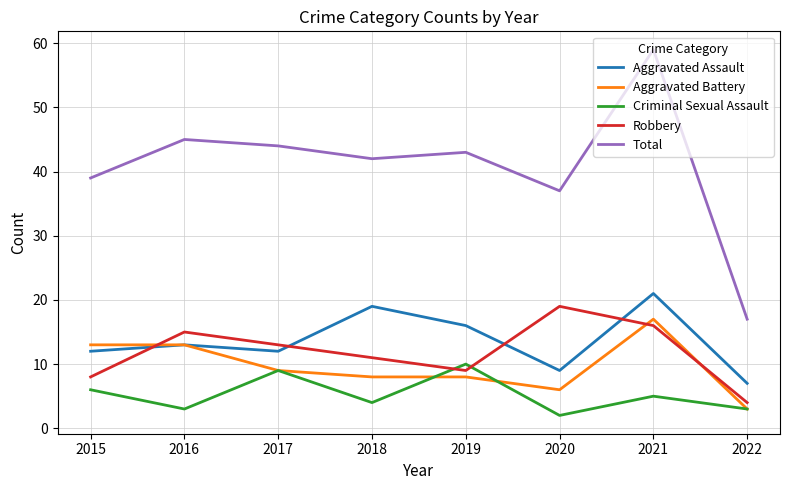

Which series has the largest total across all categories?

Total